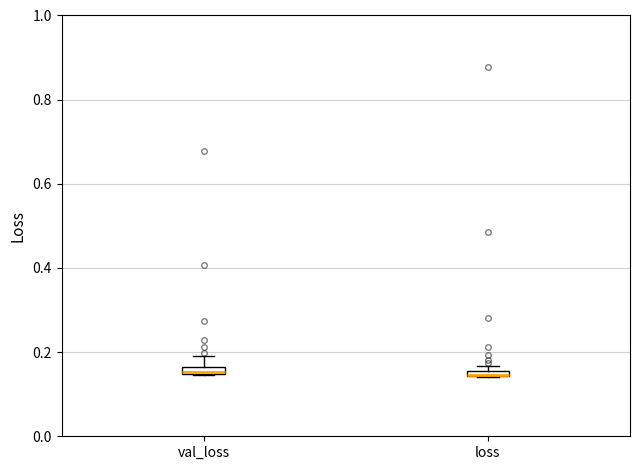

Where is the upper edge of the box for val_loss on the y-axis? The values are not printed on the chart, so give them approximately, as read against the axis.

0.16